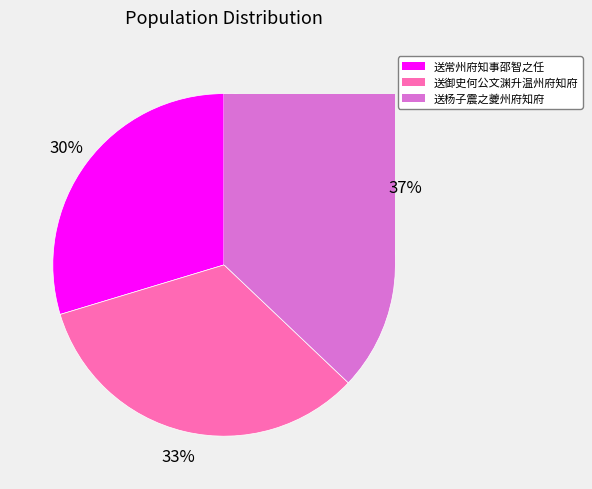

What percentage is the 送常州府知事邵智之任 slice, to the nearest percent?

30%